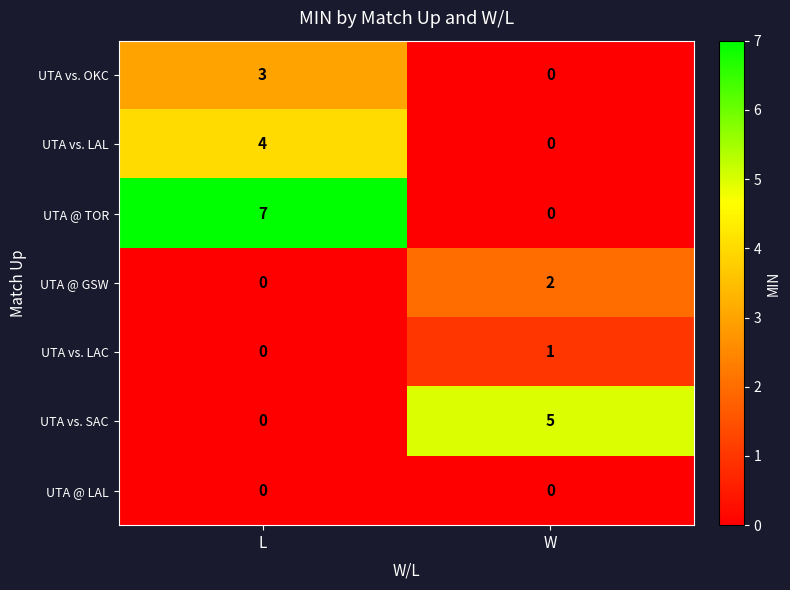

List the labels in order of UTA vs. SAC value, largest first.

W, L